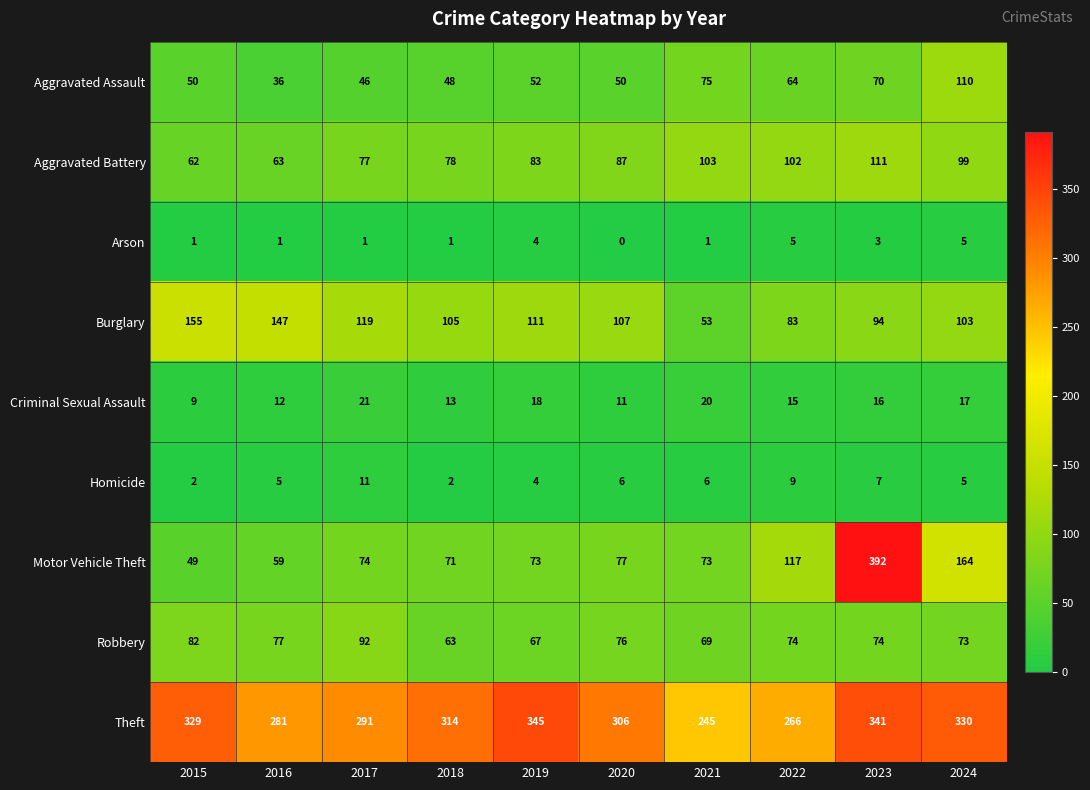

What is the sum of all Theft values?

3048